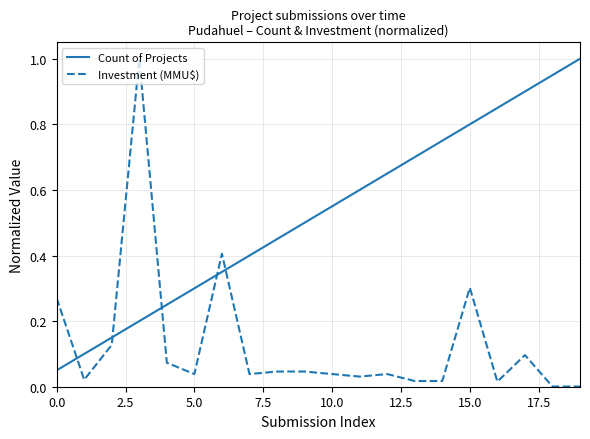

Which series has the largest range (max minus min)?

Investment (MMU$)